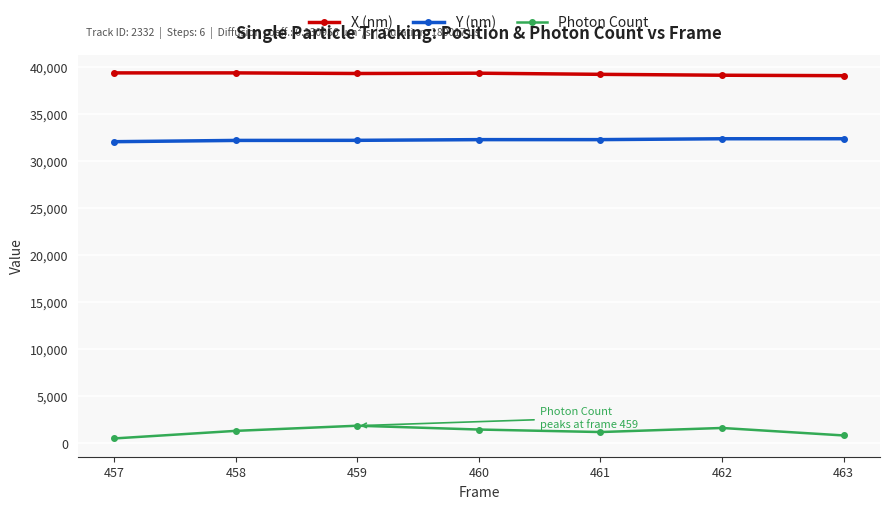

List the series in order of their overall mean, highest first.

X (nm), Y (nm), Photon Count